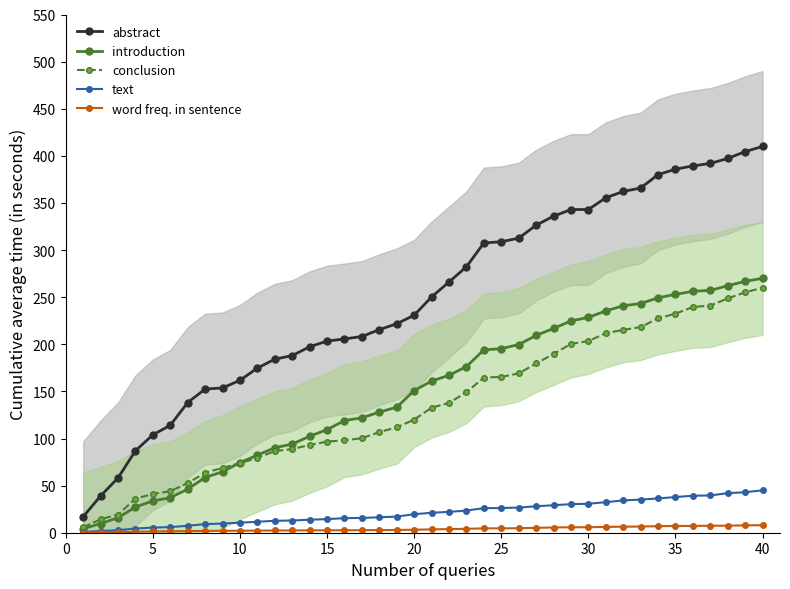

True or false: introduction has a value of 109.4 at 15.

True